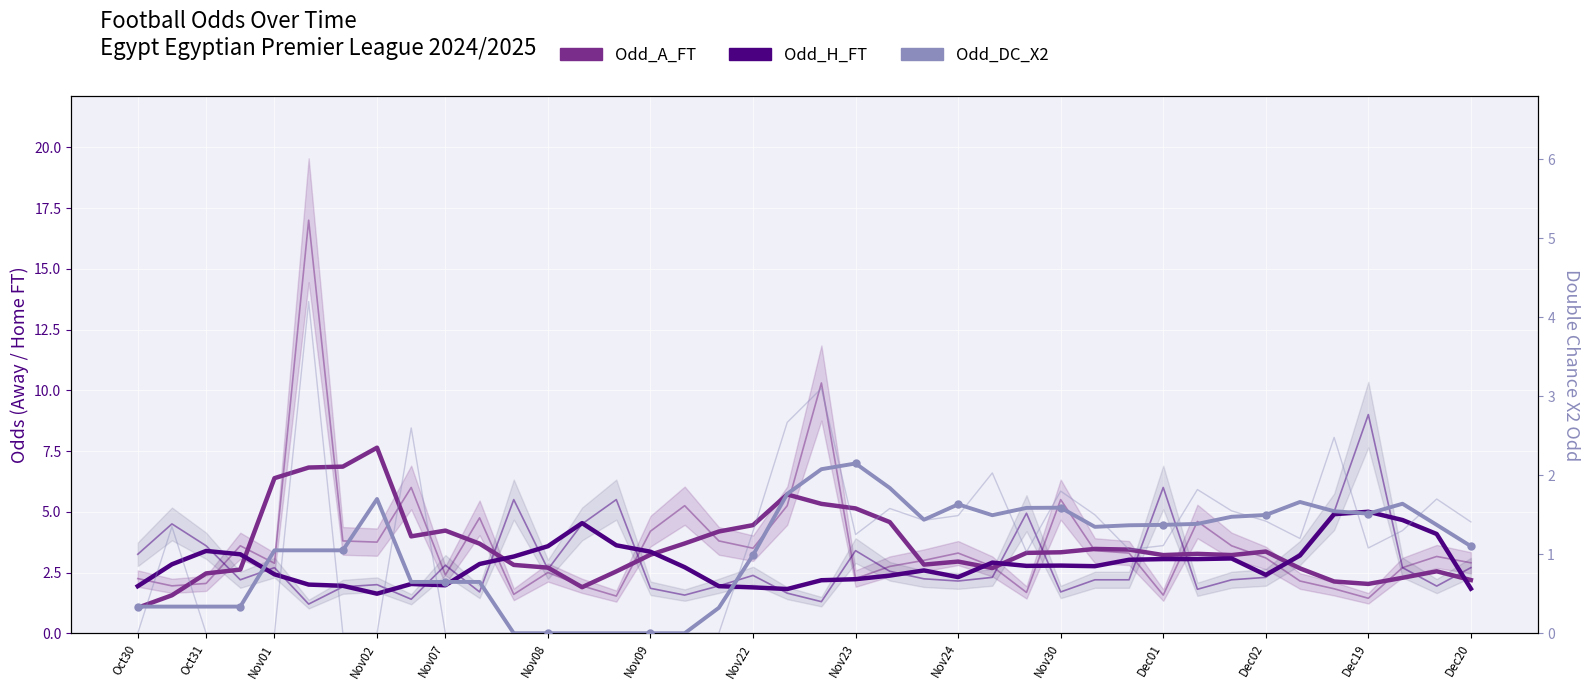

What are all the series names shown in the legend?

Odd_A_FT, Odd_H_FT, Odd_DC_X2